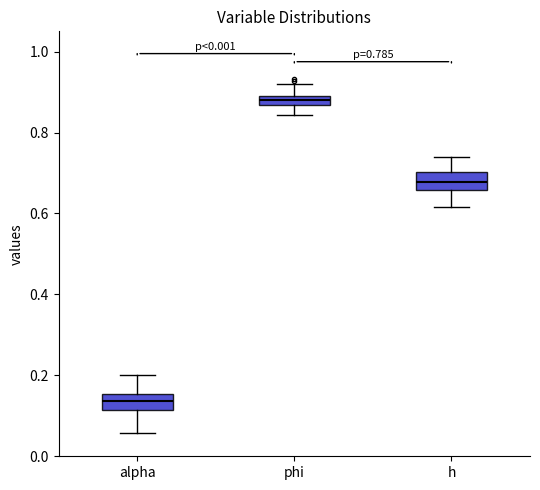

Which box has the lowest median line?

alpha